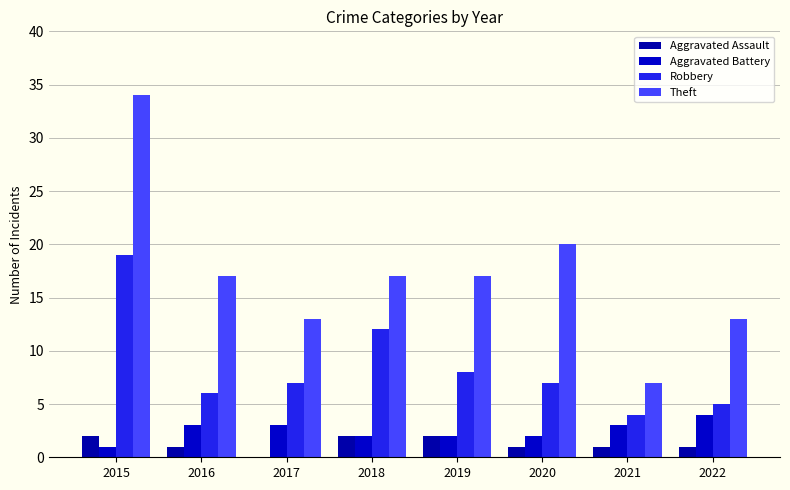

How many distinct data groups are displayed?

4